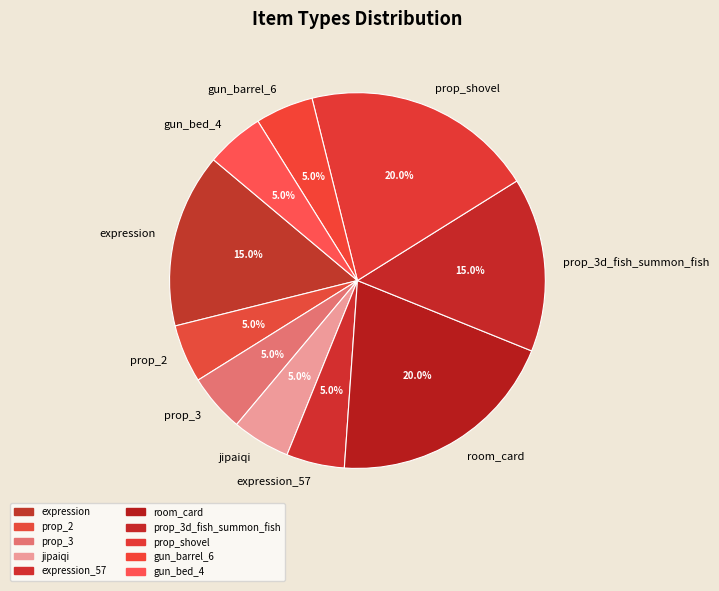

To the nearest percent, what portion does expression_57 represent?

5%